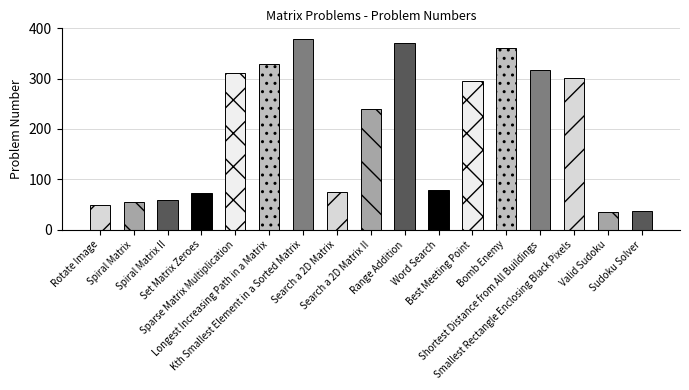

What is the value of the 8th bar from the left?

74